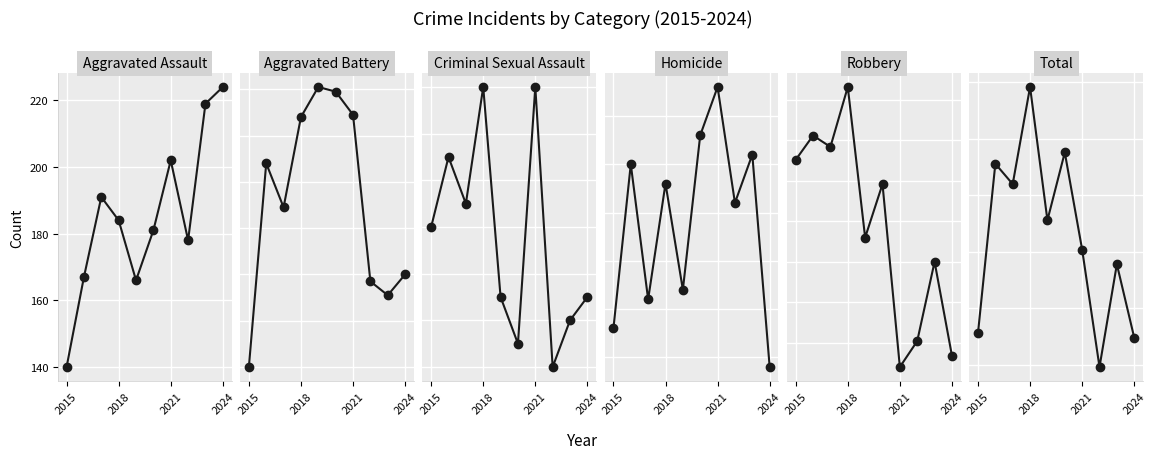

Which label corresponds to the largest value in the chart?

2018